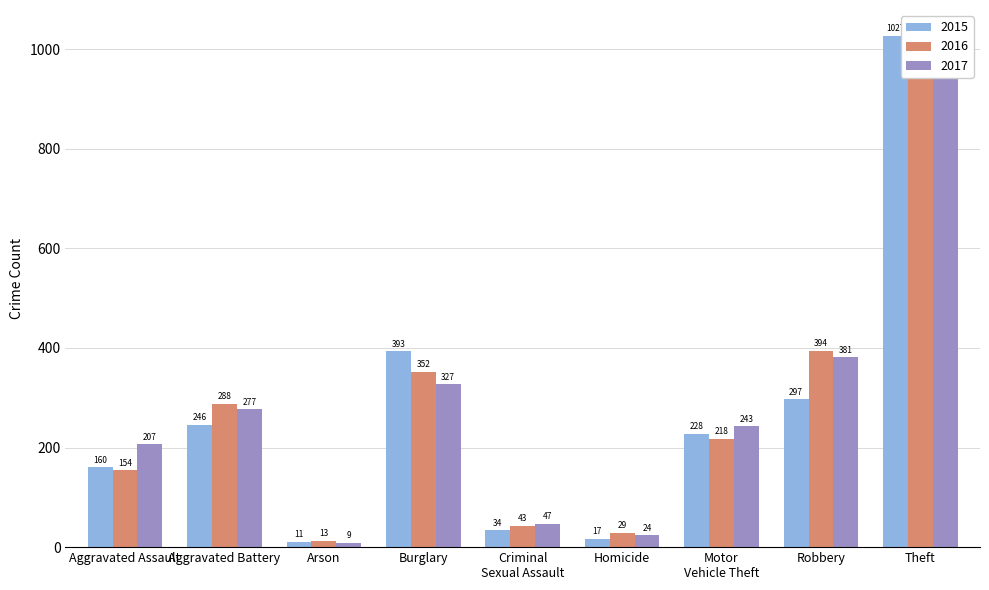

What is the spread (max minus min) of values at Aggravated Assault?

53